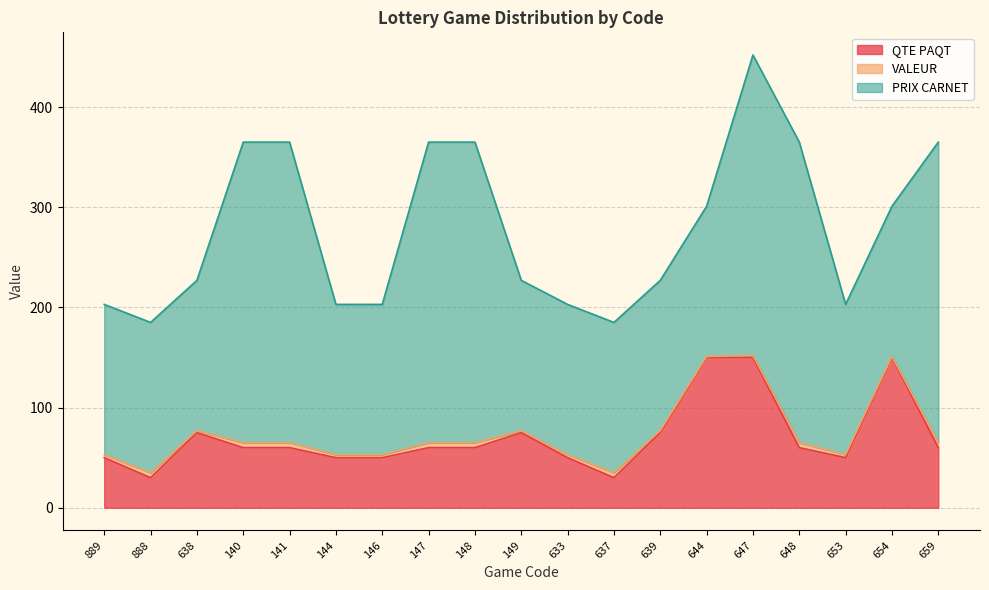

Rank the series by their maximum value, from lowest to highest.

VALEUR, QTE PAQT, PRIX CARNET